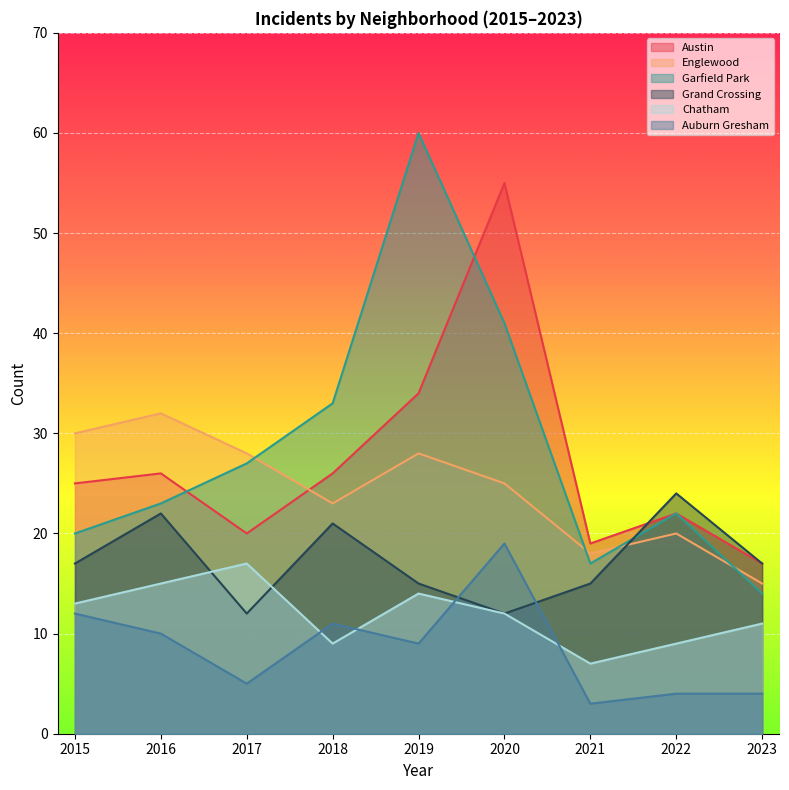

True or false: Auburn Gresham and Garfield Park cross at least once.

False